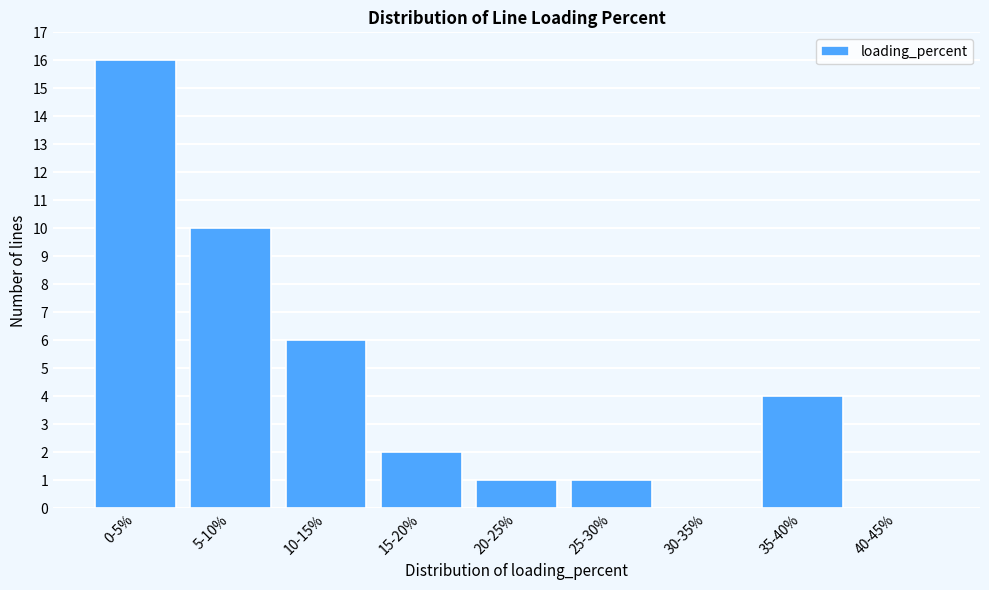

Reading left to right, transcribe all the data shown in this chart.

0-5%=16	5-10%=10	10-15%=6	15-20%=2	20-25%=1	25-30%=1	30-35%=0	35-40%=4	40-45%=0